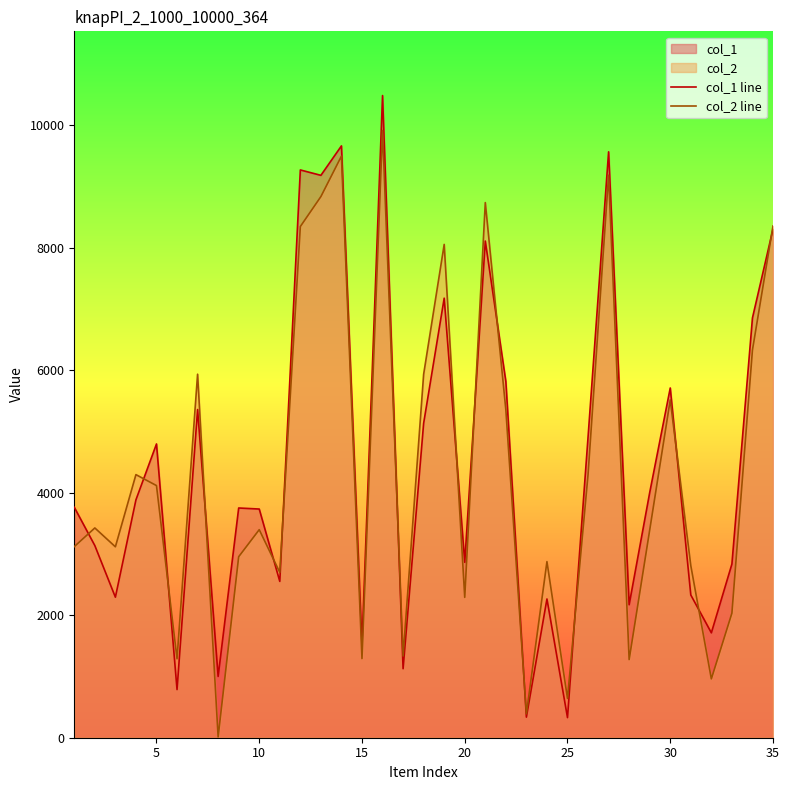

List the series in order of their peak value, lowest first.

col_2 line, col_1 line